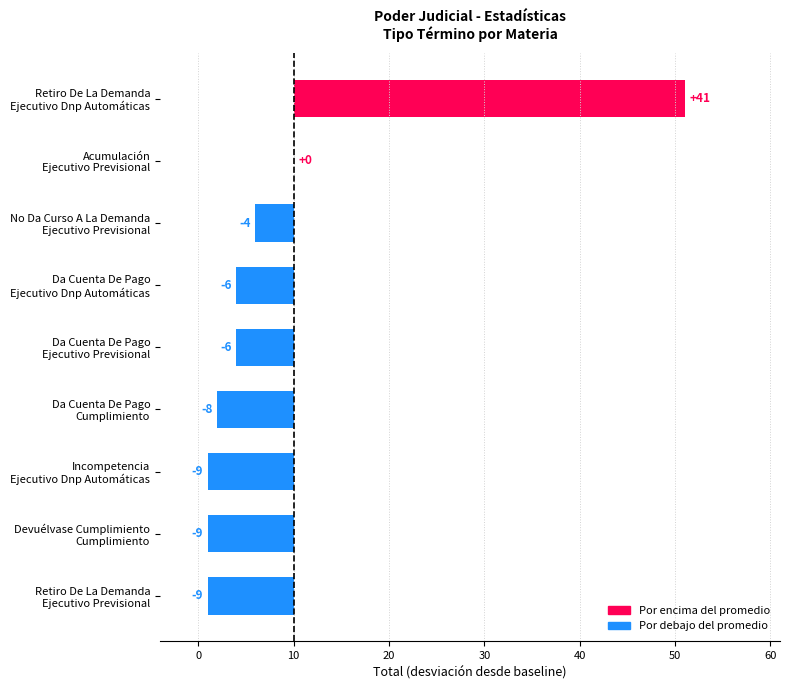

What is the smallest value displayed?

-9